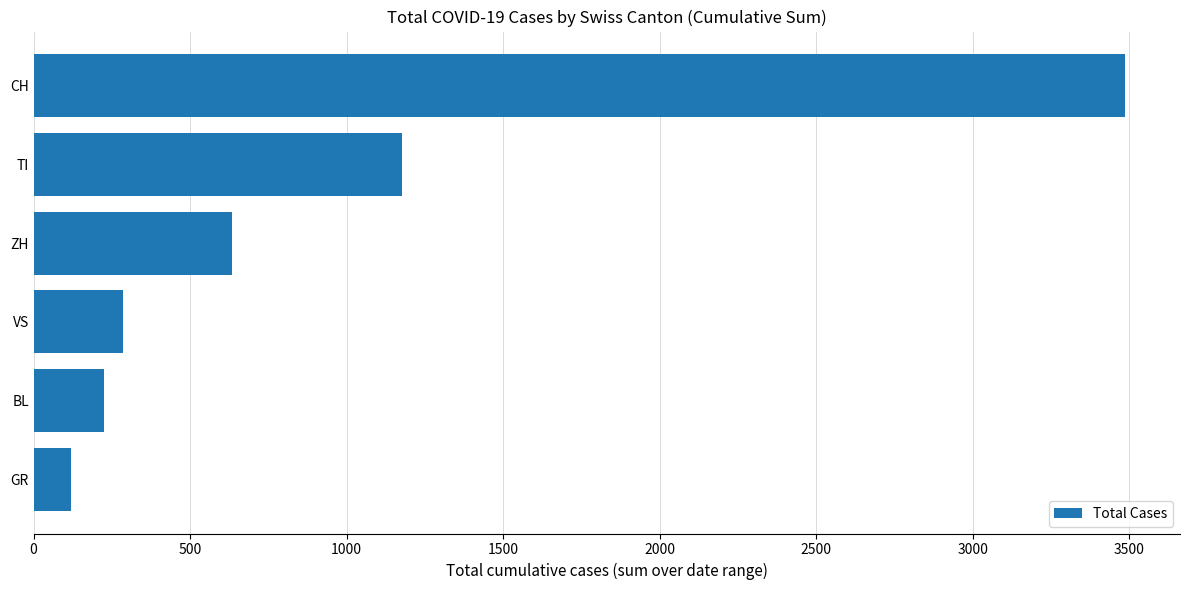

What is the sum of all values?

5927